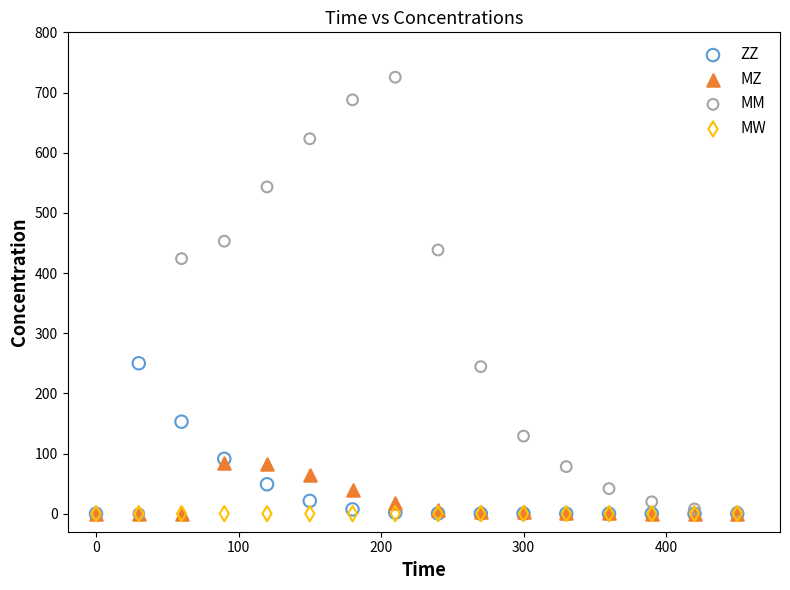

In the MM series, what Y value is closest to 362?

423.9